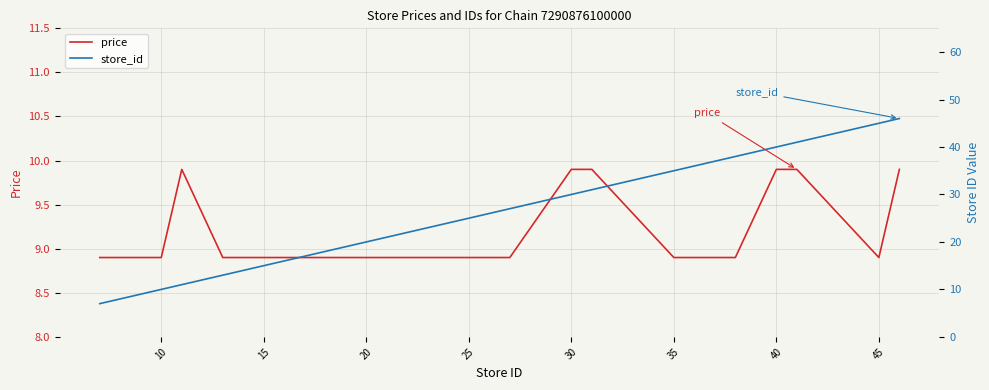

The value of price at 45 is 8.9. True or false?

True